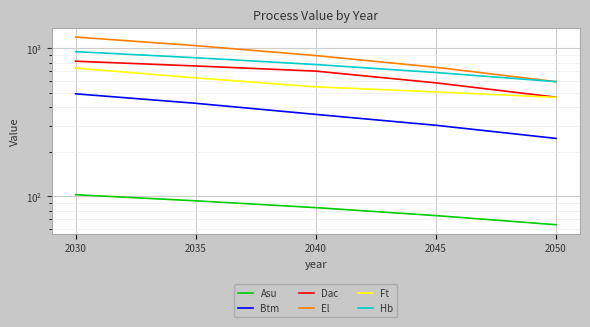

The Ft series shows 548.5 at 2040. True or false?

True